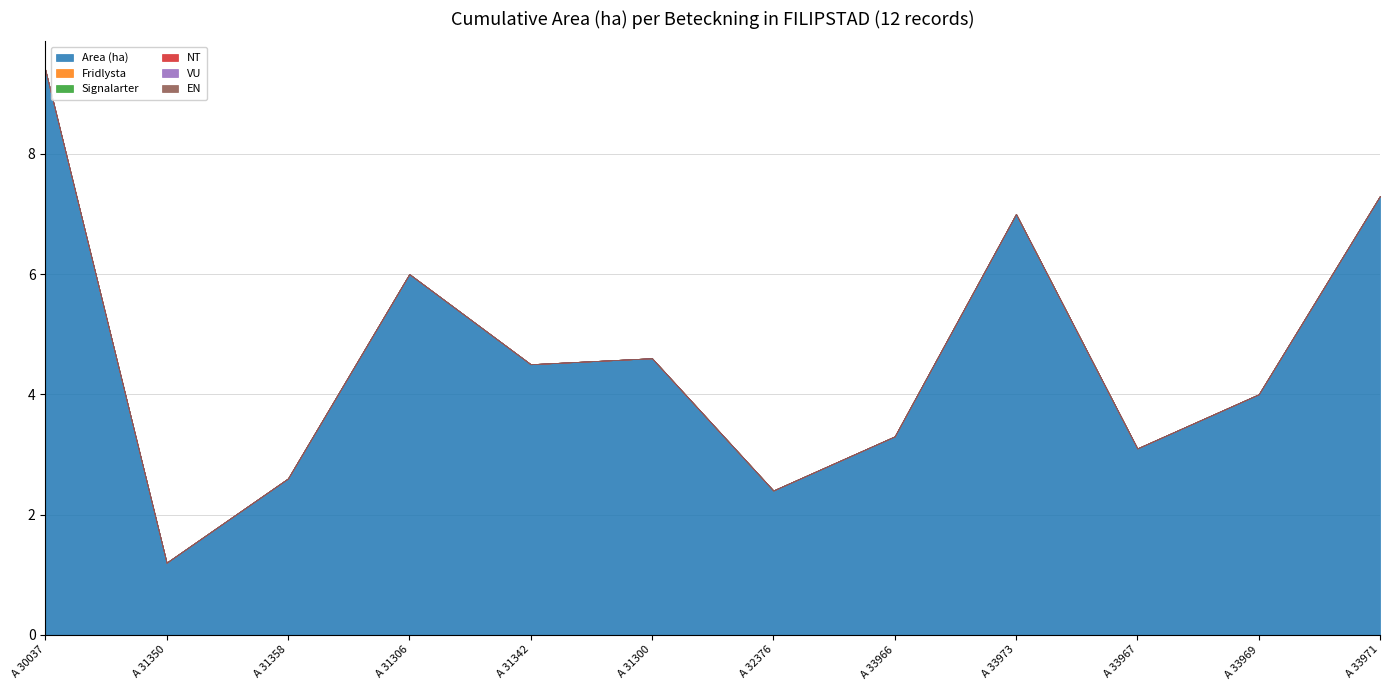

True or false: Area (ha) and VU cross at least once.

False